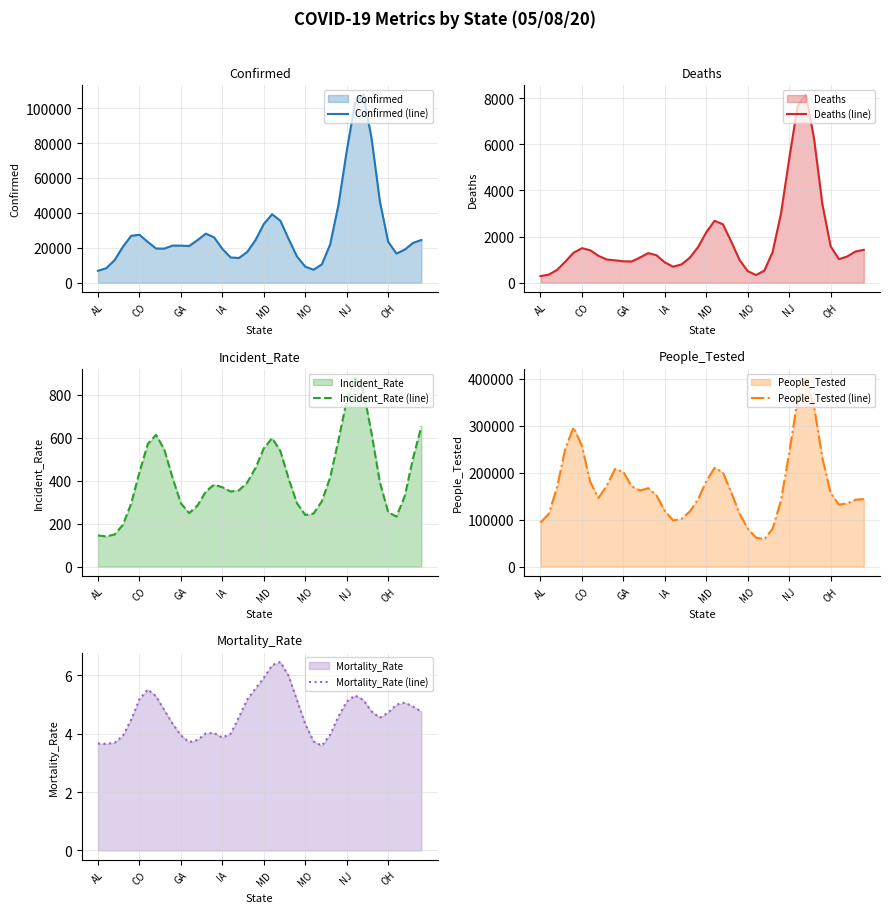

Which series has the largest range (max minus min)?

People_Tested (line)